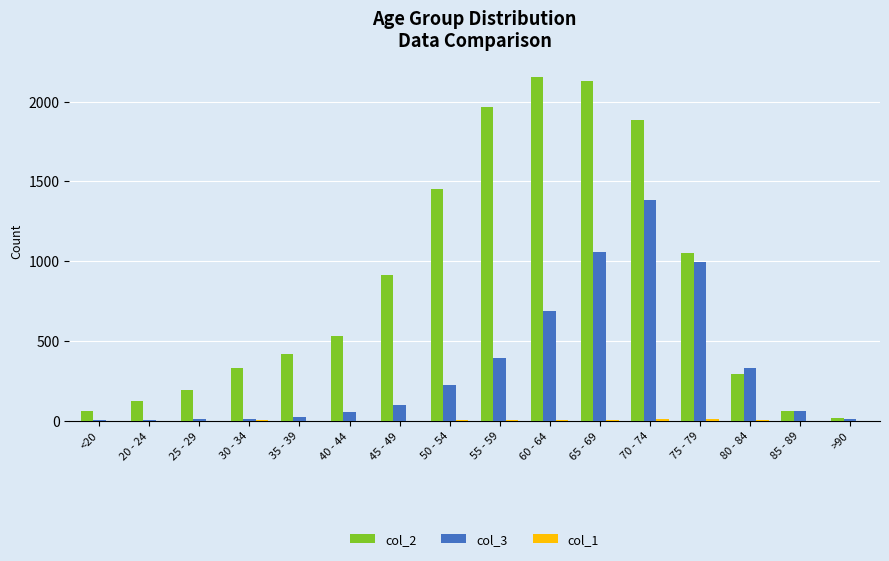

What is the maximum value for col_3?

1381